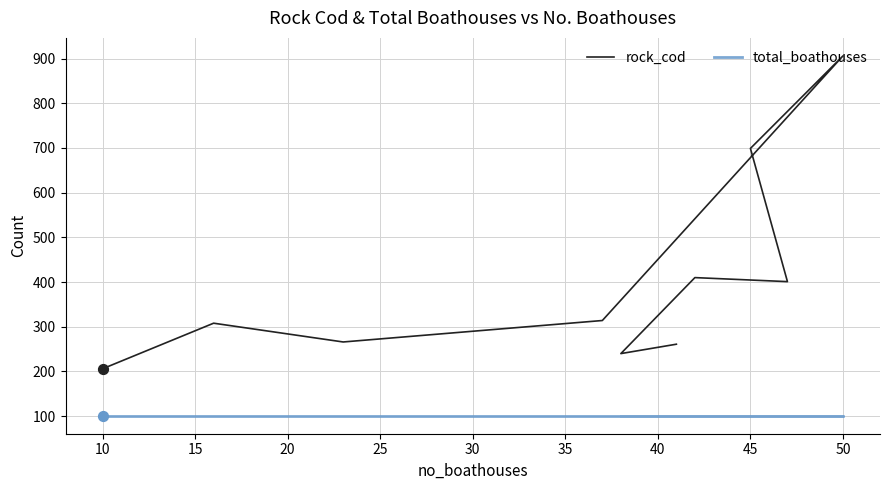

Which series has the largest total across all categories?

rock_cod